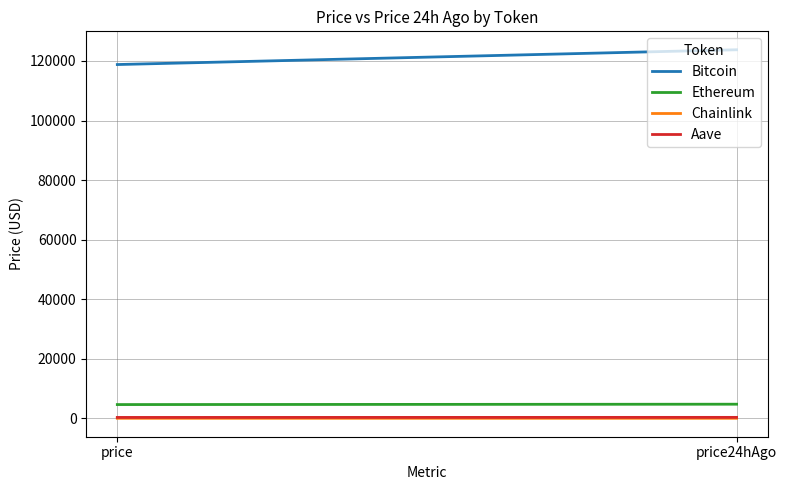

Is it true that Aave equals 315.1 at price?

True